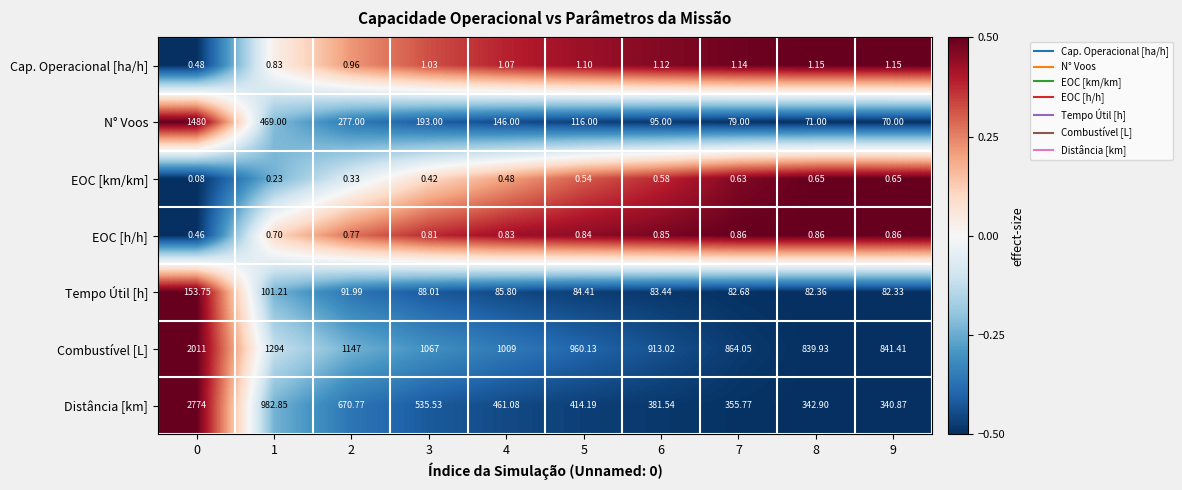

Which series has the largest total across all categories?

Combustível [L]